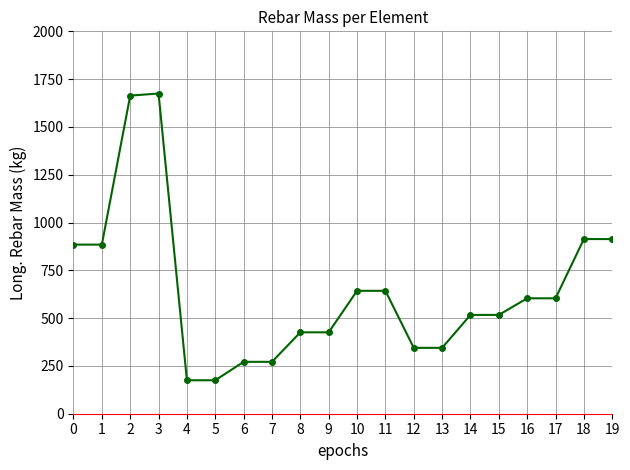

What is the smallest value displayed?

175.0